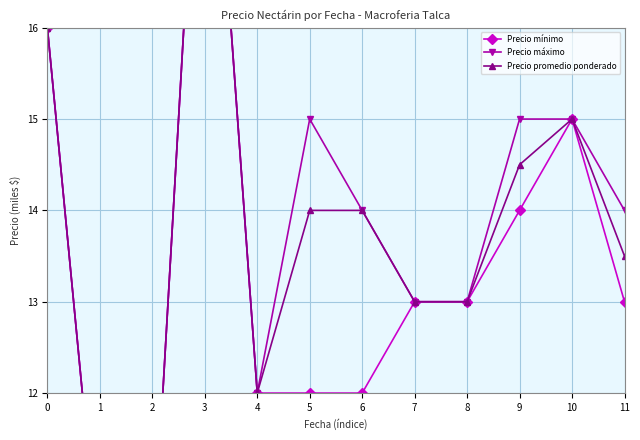

What is the value of the Precio mínimo point at the 6th from the left?

12.0